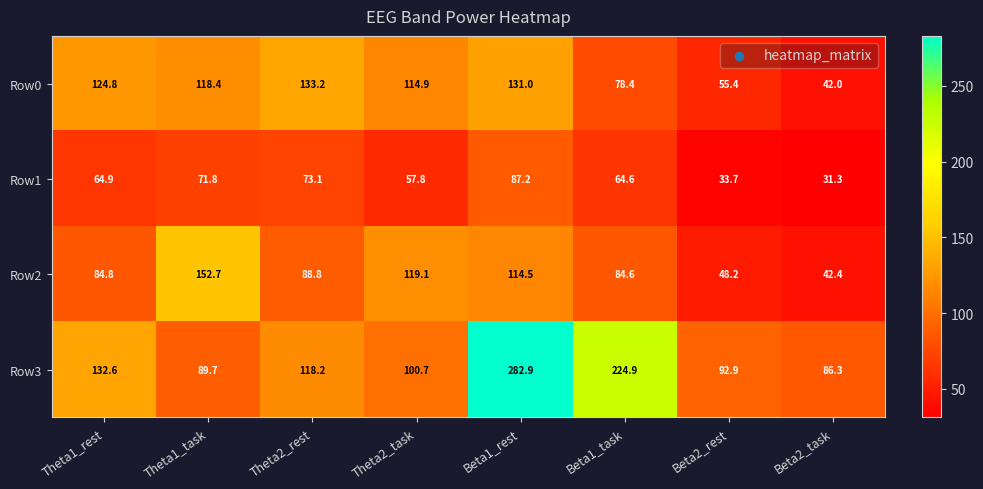

What is the minimum value shown in the chart?

31.3